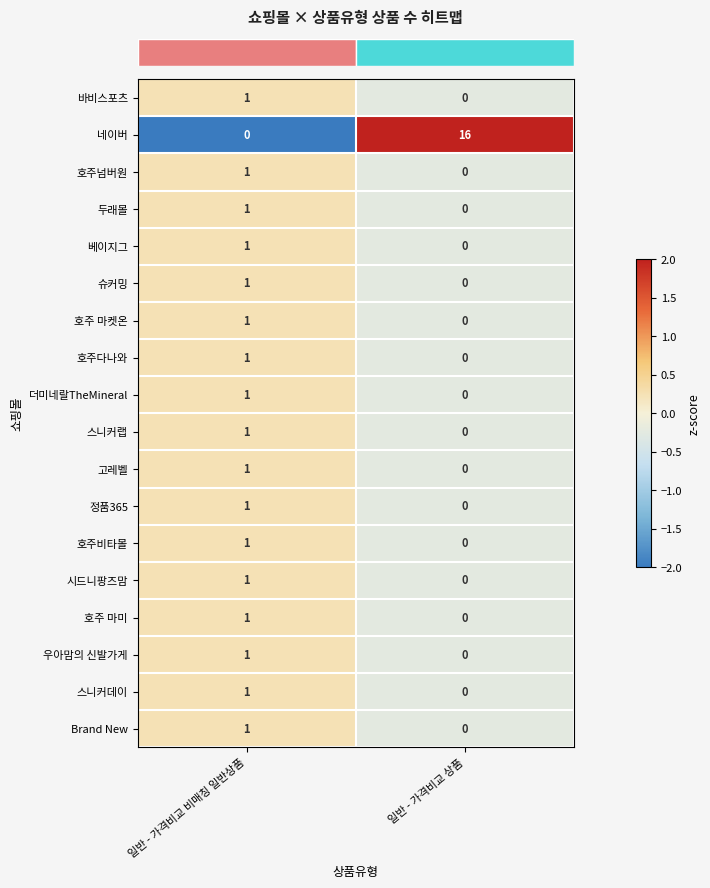

List the labels in order of 호주 마미 value, smallest first.

일반 - 가격비교 상품, 일반 - 가격비교 비매칭 일반상품